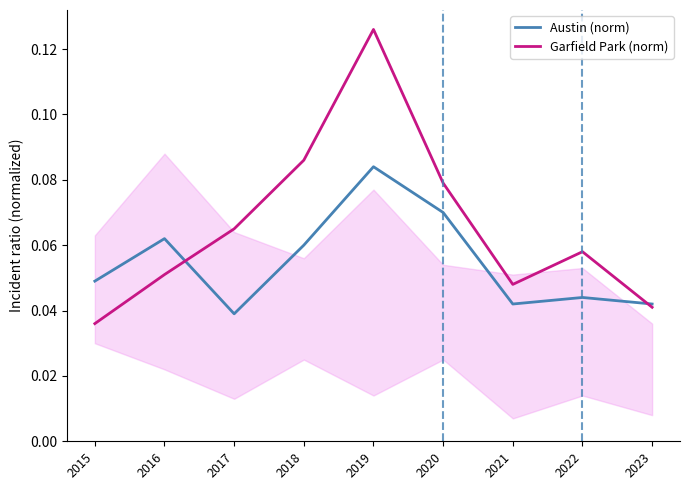

List the labels in order of Austin (norm) value, largest first.

2019, 2020, 2016, 2018, 2015, 2022, 2021, 2023, 2017